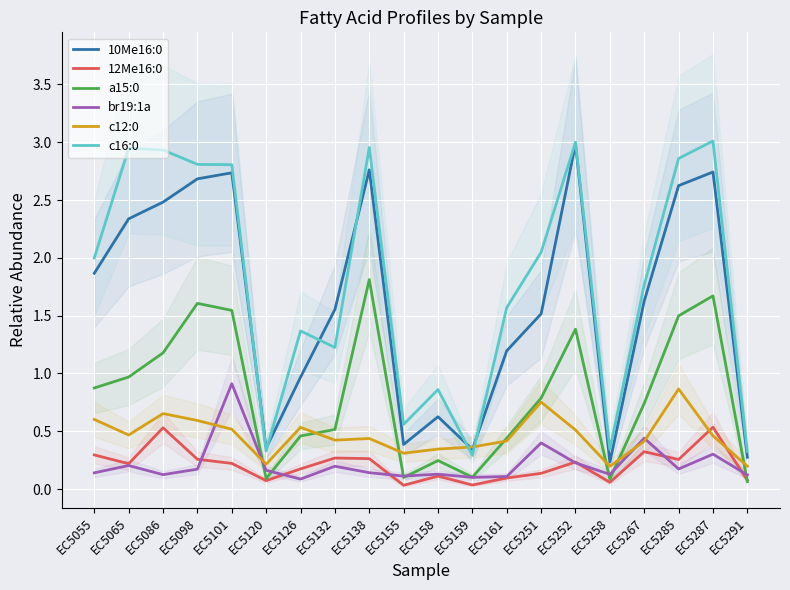

The value of 12Me16:0 at EC5291 is 0.1. True or false?

True